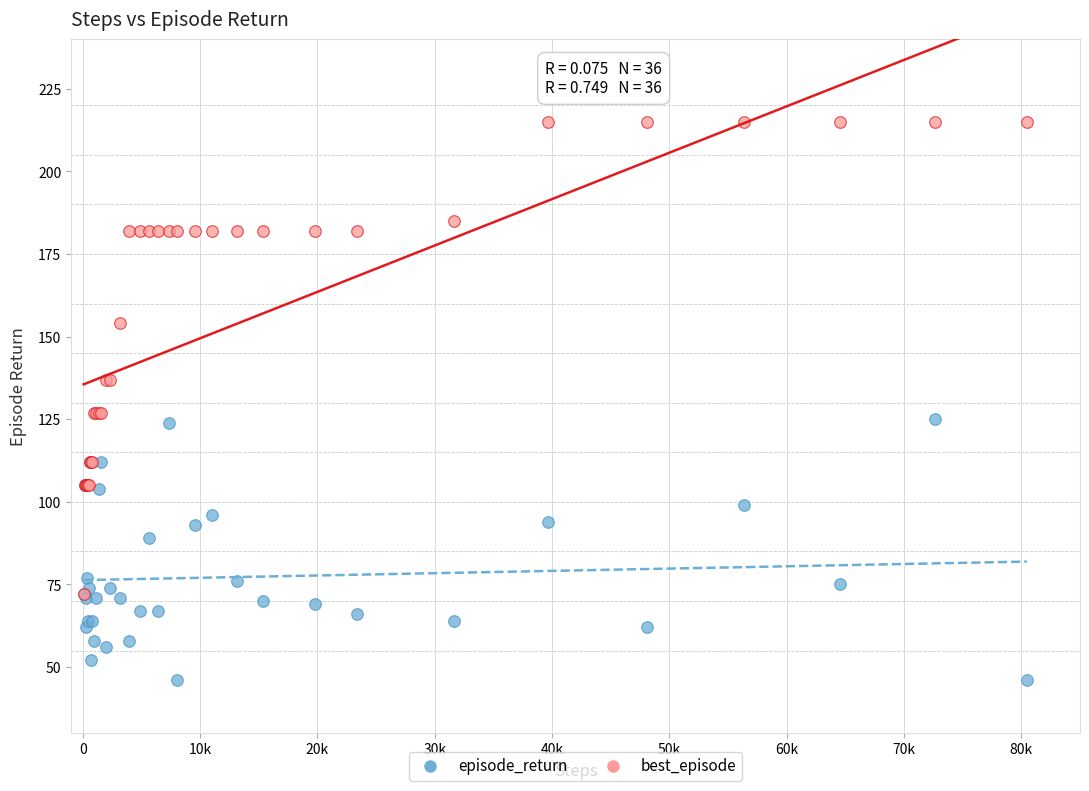

In the episode_return series, what Y value is closest to 85?

89